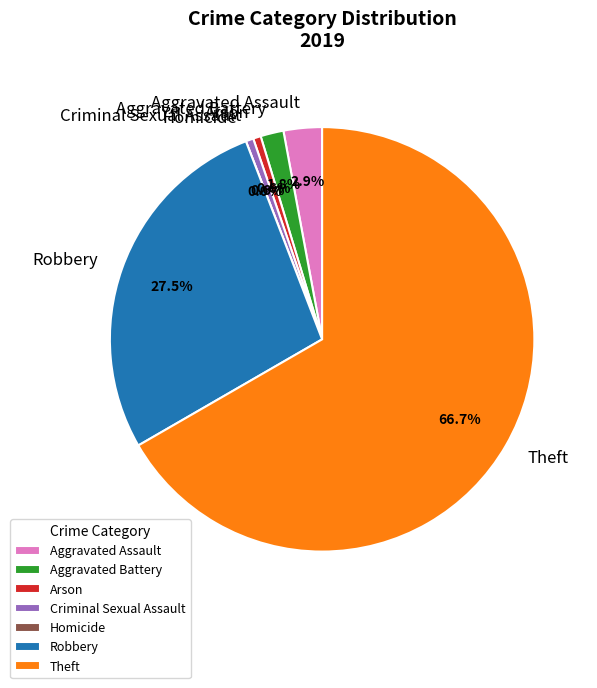

Is there a majority slice in this chart?

Yes